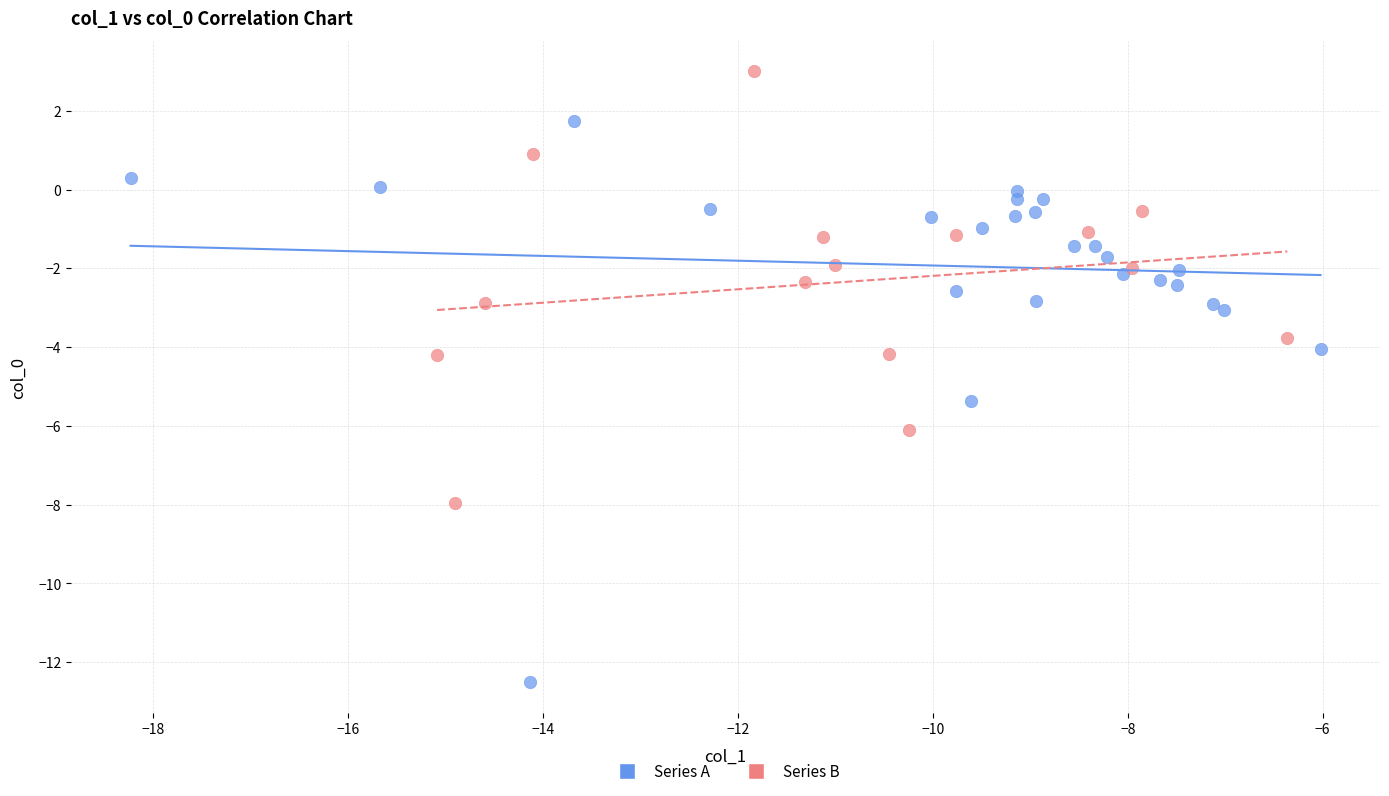

Which series has the largest Y range (max minus min)?

Series A